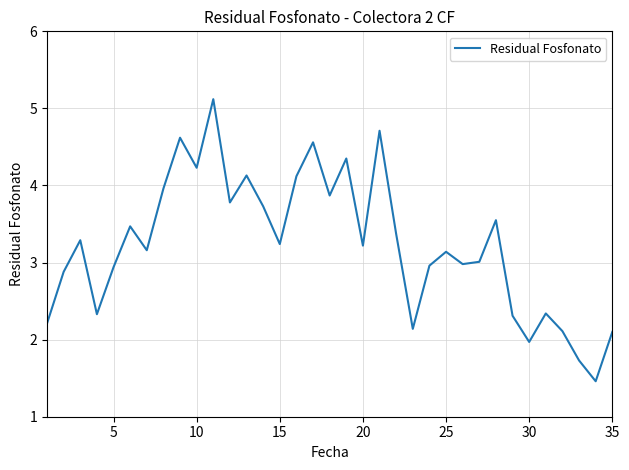

Is this an area chart (filled region under the line)?

No